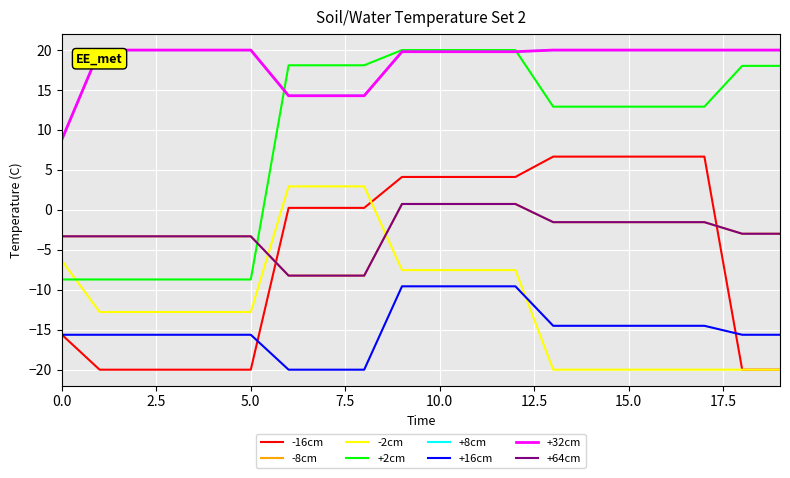

How many lines are shown in the chart?

8